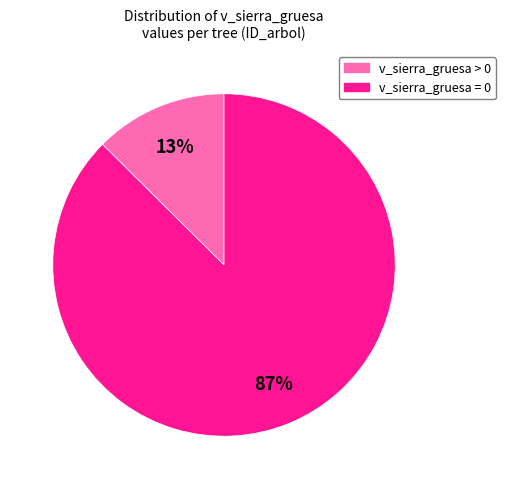

Is there any slice that represents more than half of the pie?

Yes